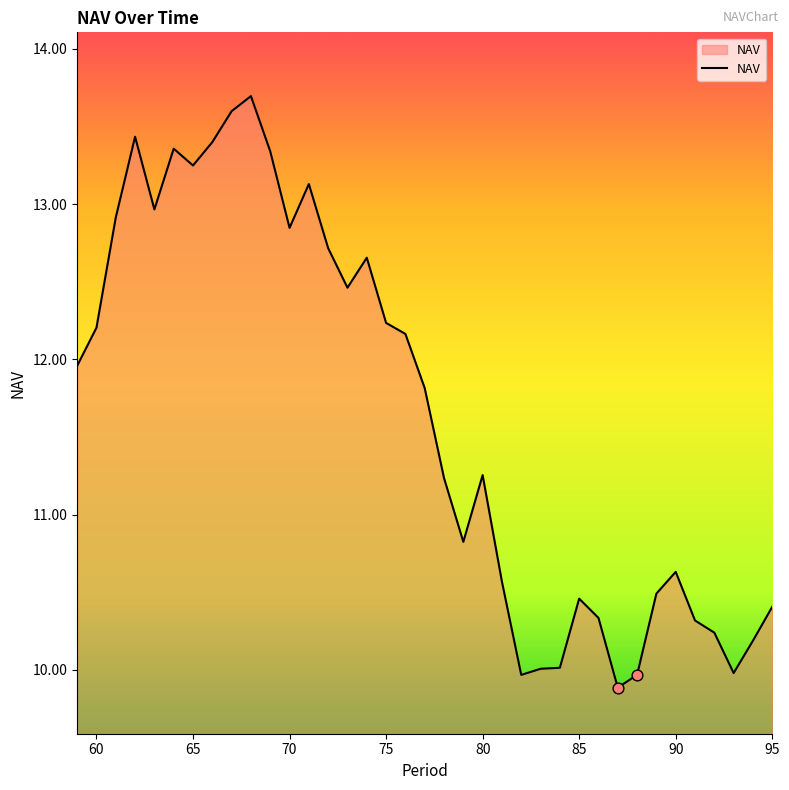

What is the greatest value displayed?

13.7